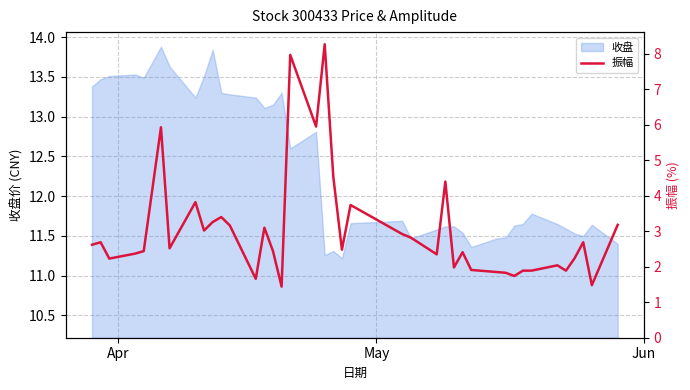

Does the chart display data point markers on the line(s)?

No